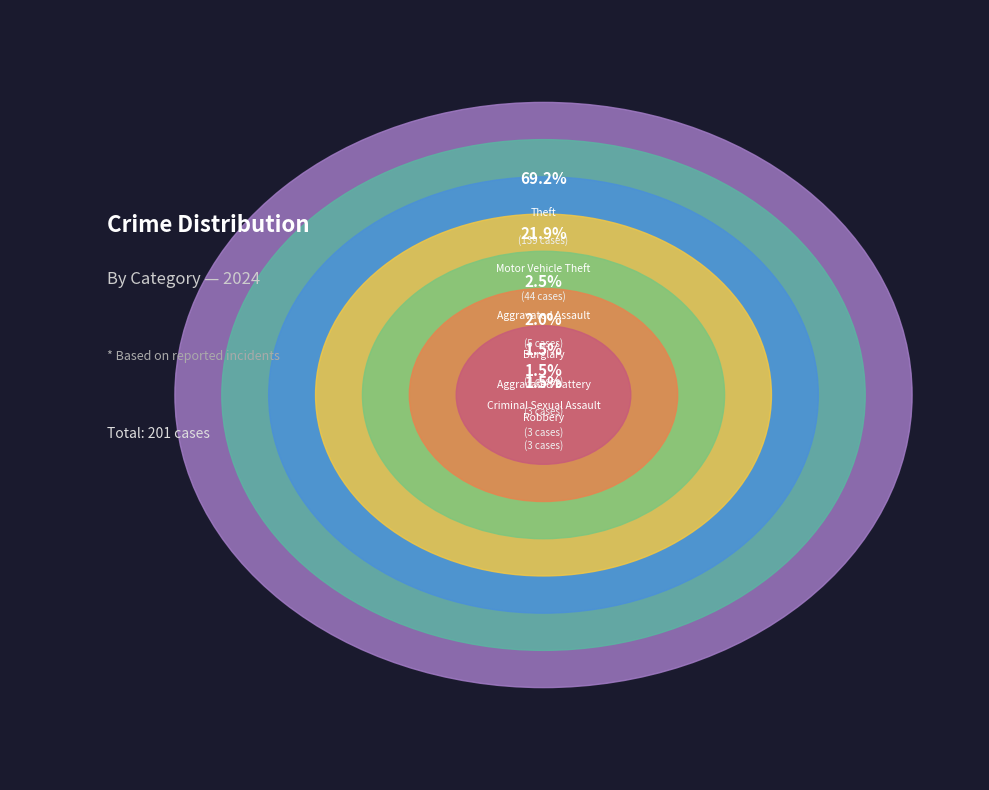

Which slice represents more than half of the pie?

Theft